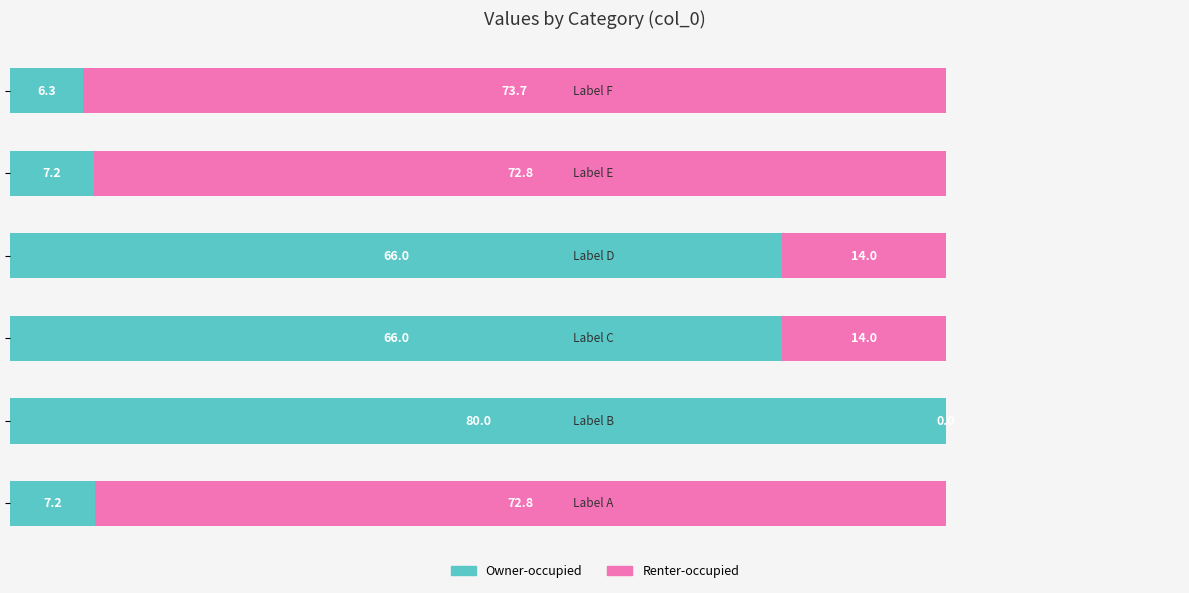

Count the number of categories in the chart.

6